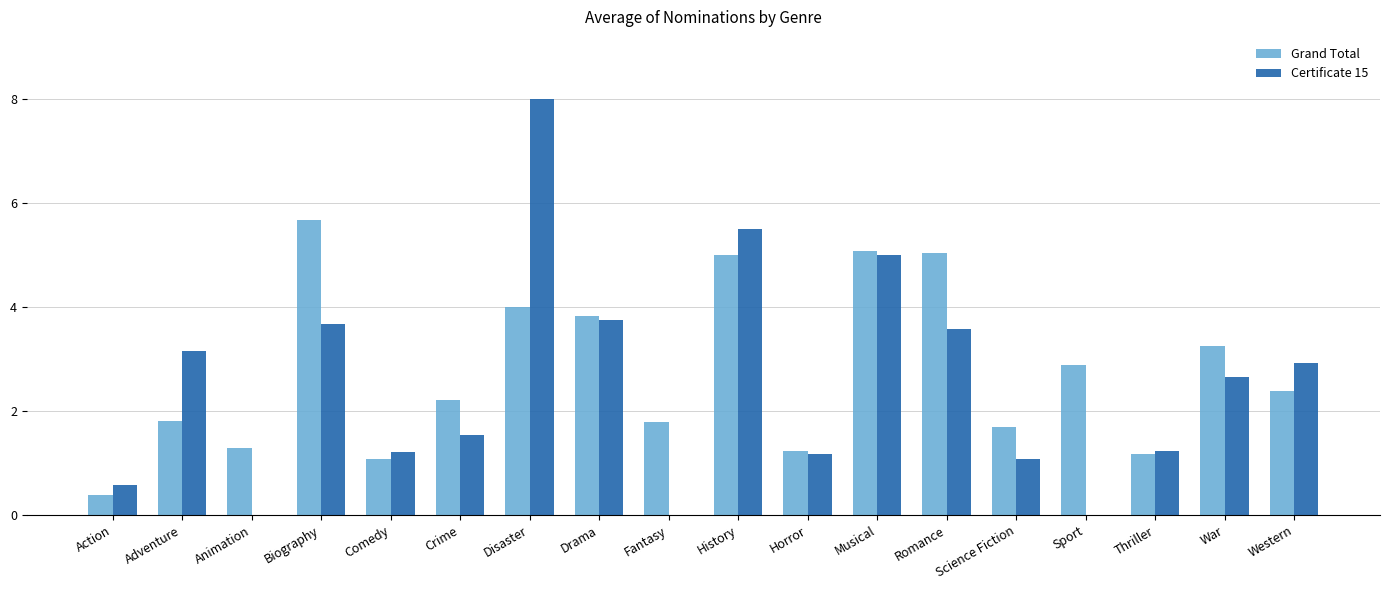

What is the sum of the Grand Total values at Adventure and Horror?

3.0